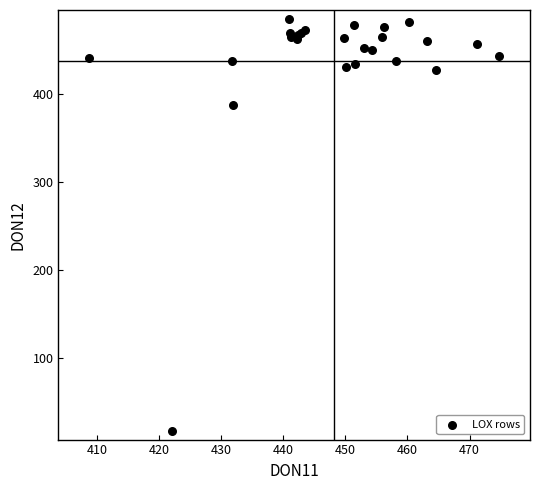

What Y value in the scatter plot is closest to 251?

387.1